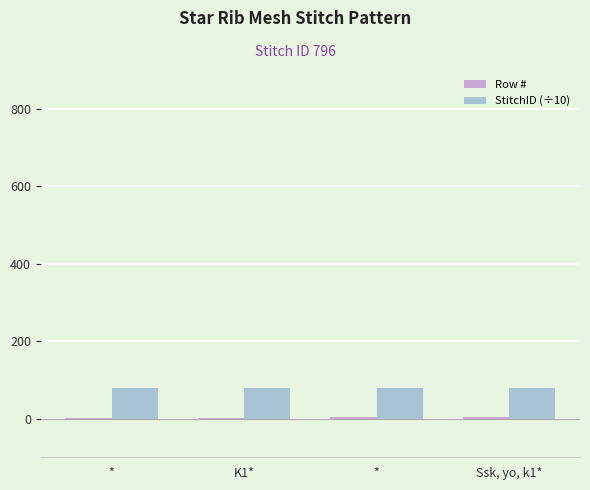

True or false: StitchID (÷10) has a value of 79.6 at *.

True